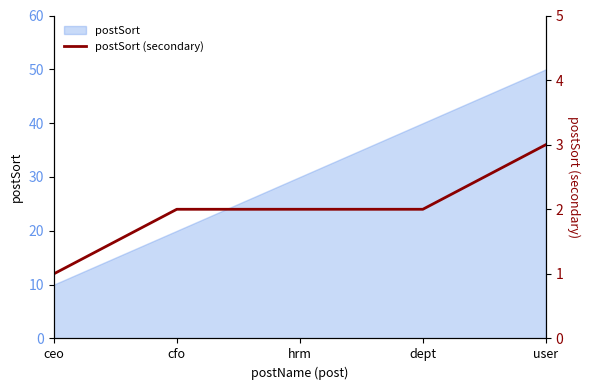

Where does the data first go above 2?

user